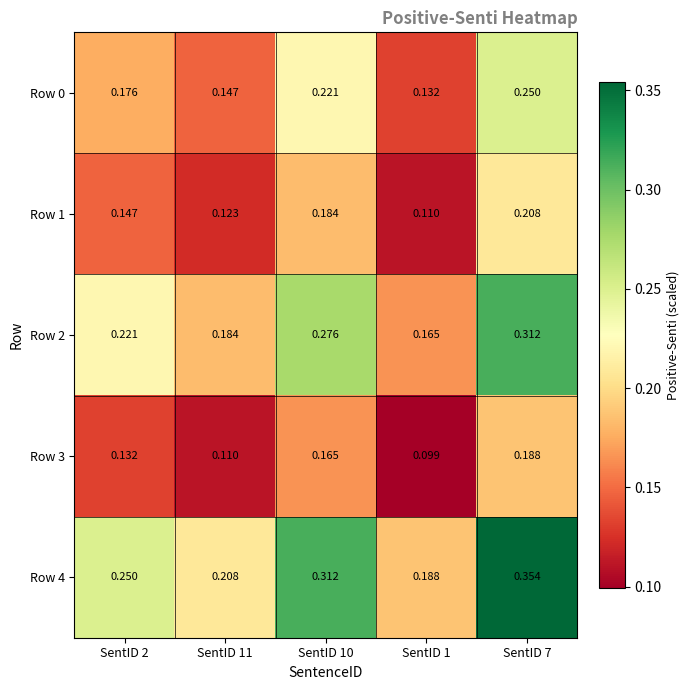

Which series has the largest total across all categories?

Row 4